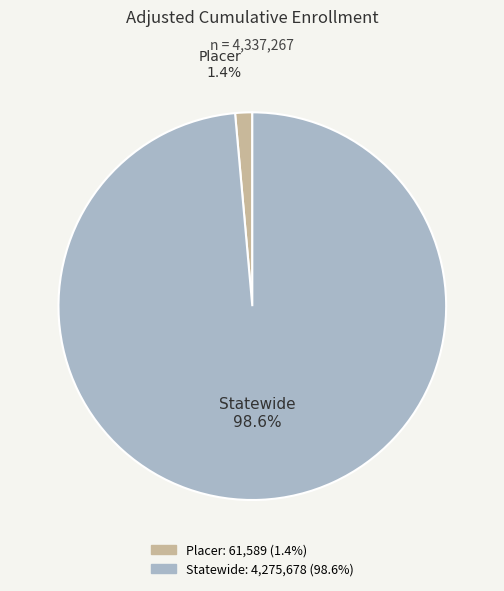

Is the sum of Placer and Statewide greater than half?

Yes